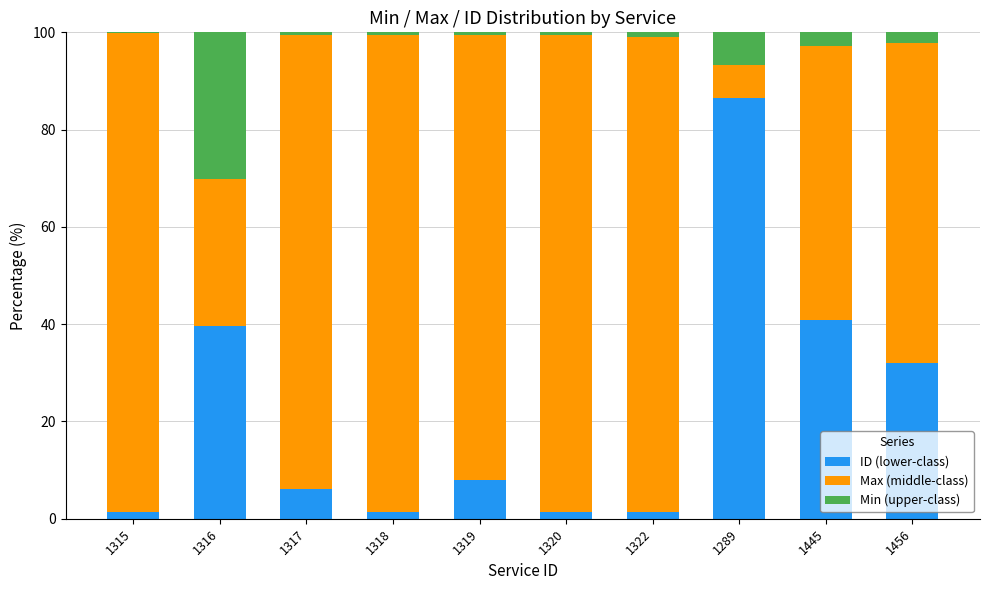

What are all the series names shown in the legend?

ID (lower-class), Max (middle-class), Min (upper-class)